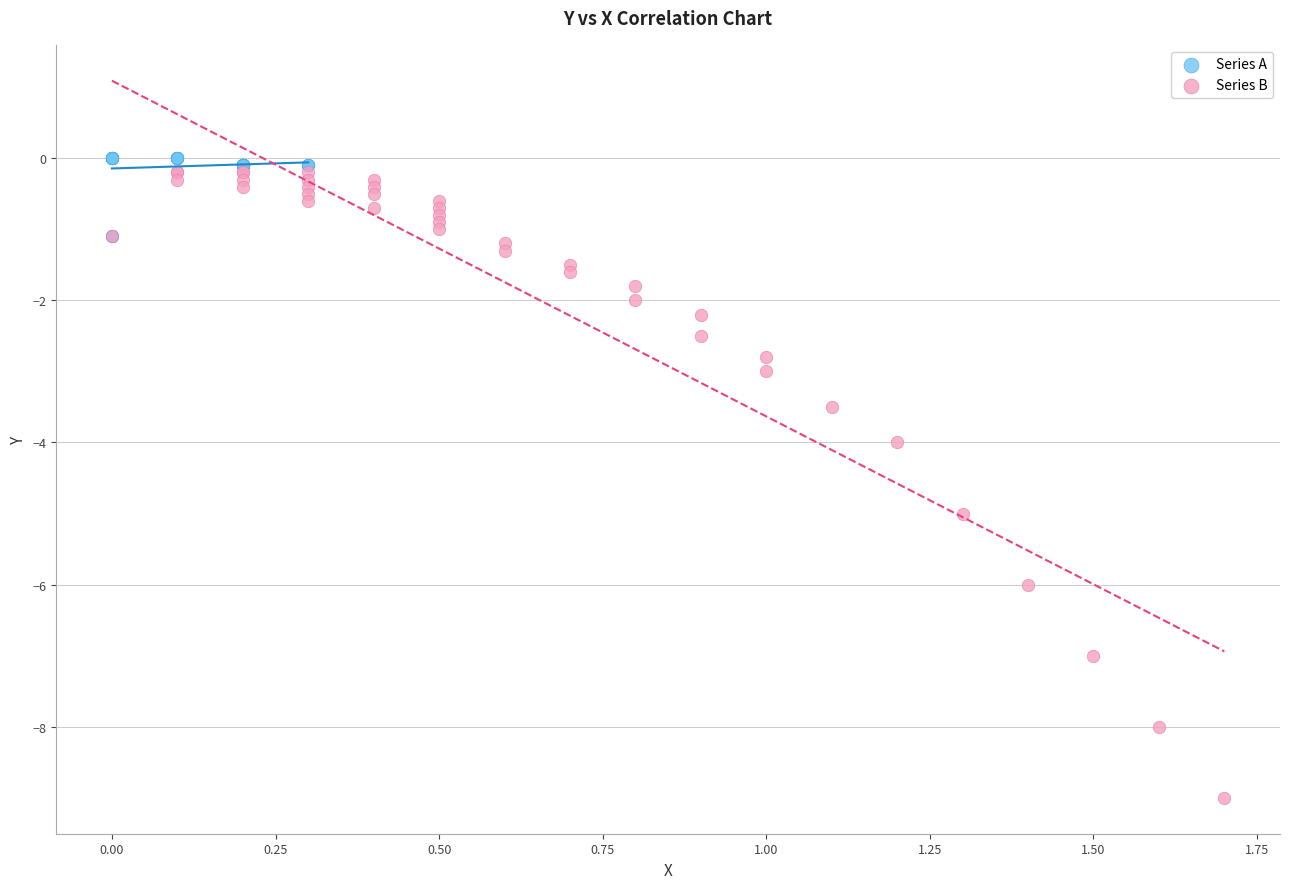

What are all the series names shown in the legend?

Series A, Series B